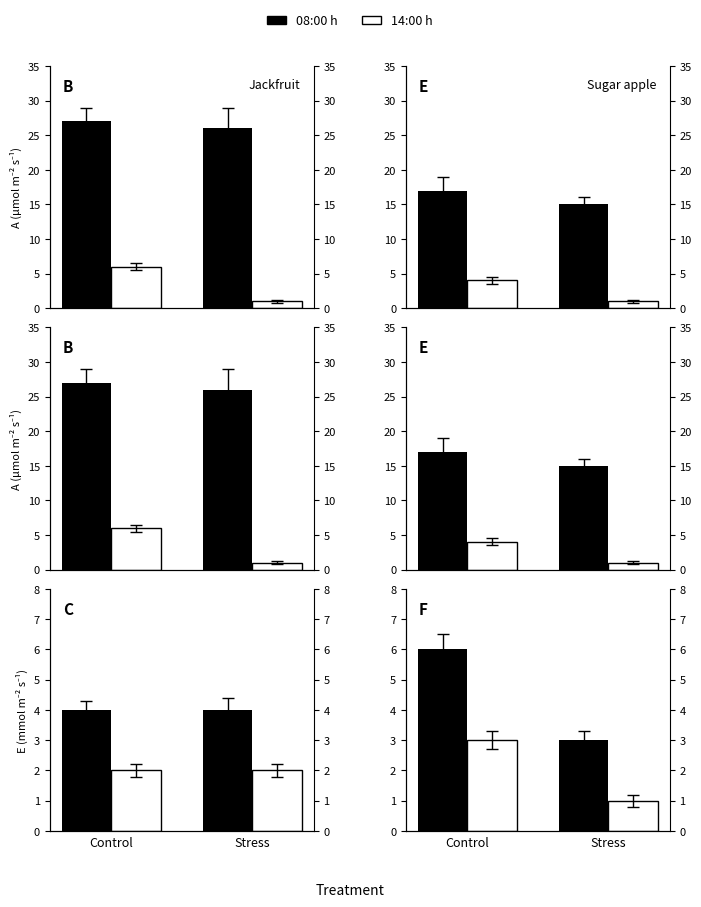

Reading left to right, what are all the values shown in this chart?

08:00 h: Control=6	Stress=3
14:00 h: Control=3	Stress=1